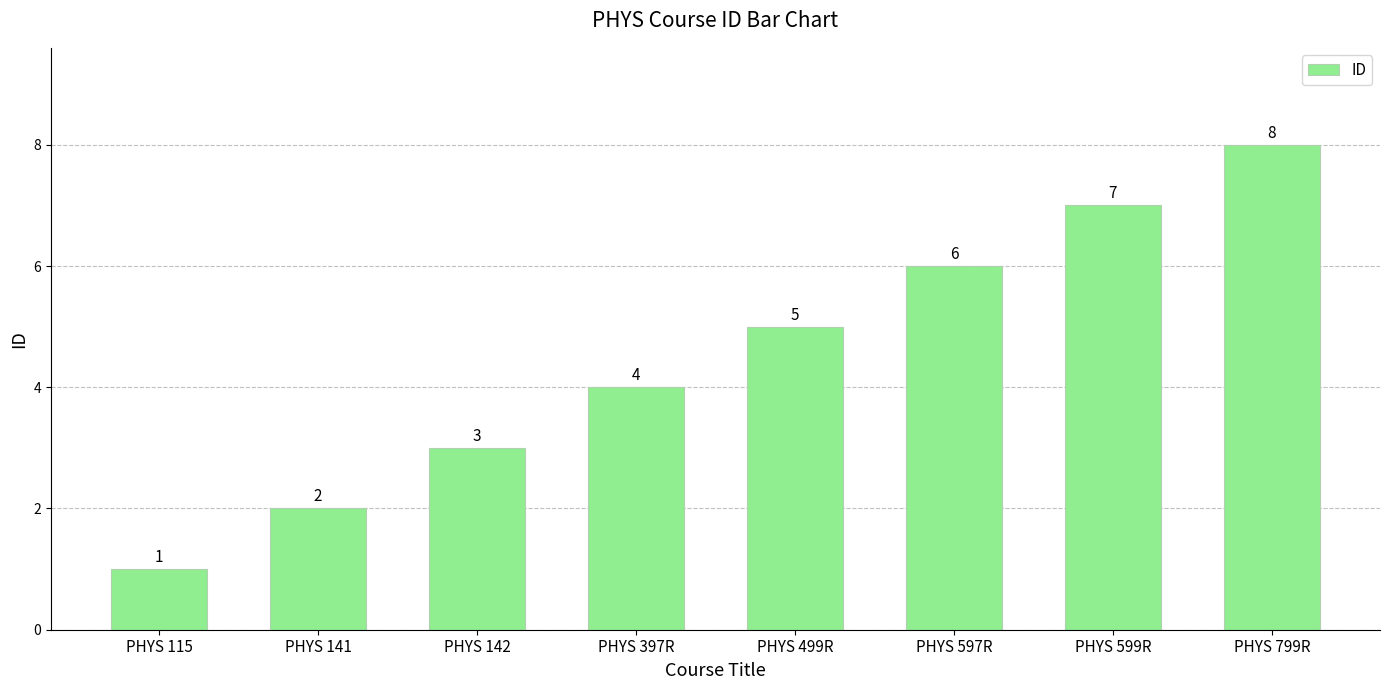

What is the difference between the maximum and minimum values?

7